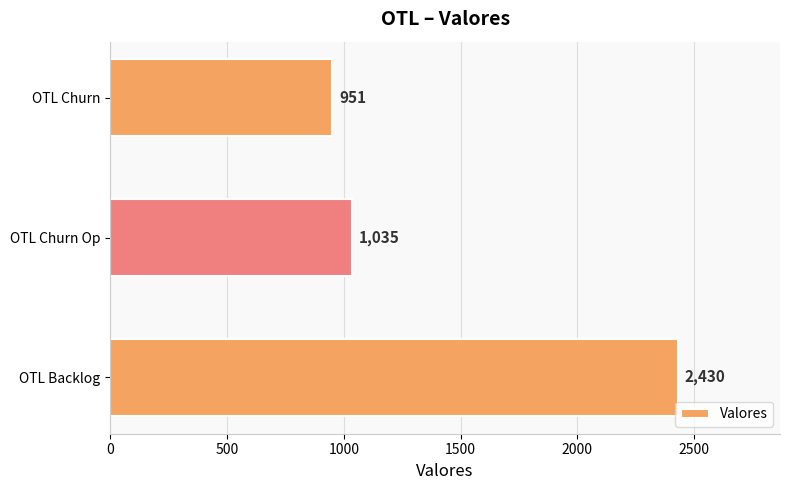

What is the greatest value displayed?

2430